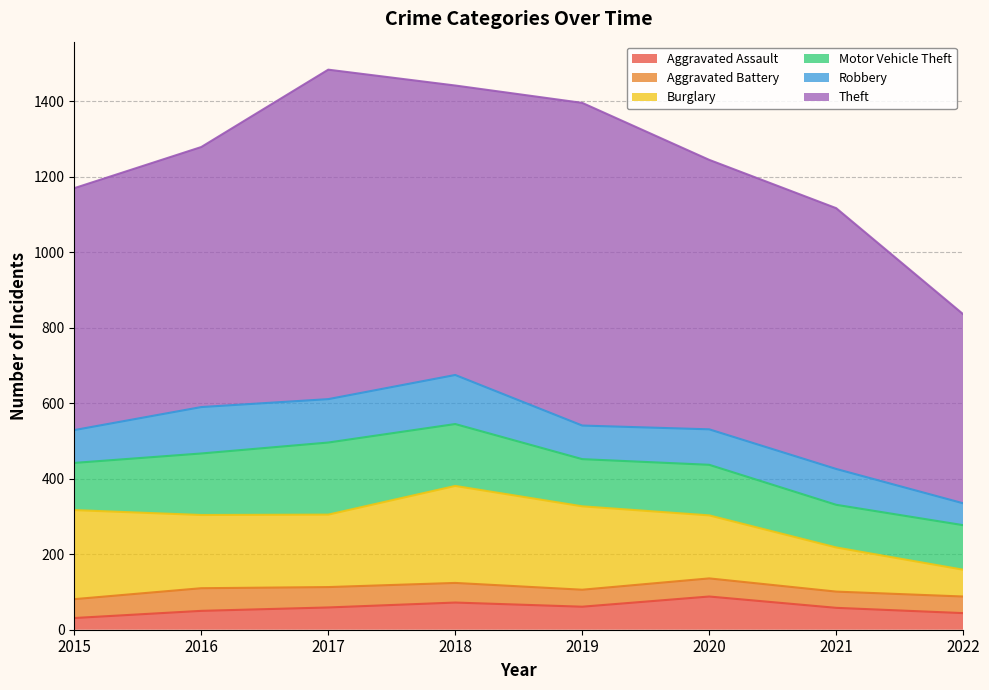

Reading left to right, list all the values displayed in this chart.

Aggravated Assault: 2015=31	2016=50	2017=59	2018=72	2019=61	2020=88	2021=58	2022=44
Aggravated Battery: 2015=50	2016=60	2017=54	2018=52	2019=45	2020=48	2021=43	2022=44
Burglary: 2015=236	2016=194	2017=192	2018=257	2019=221	2020=167	2021=117	2022=71
Motor Vehicle Theft: 2015=125	2016=163	2017=191	2018=164	2019=125	2020=134	2021=113	2022=118
Robbery: 2015=87	2016=123	2017=115	2018=130	2019=89	2020=94	2021=95	2022=58
Theft: 2015=641	2016=689	2017=873	2018=767	2019=855	2020=714	2021=691	2022=501